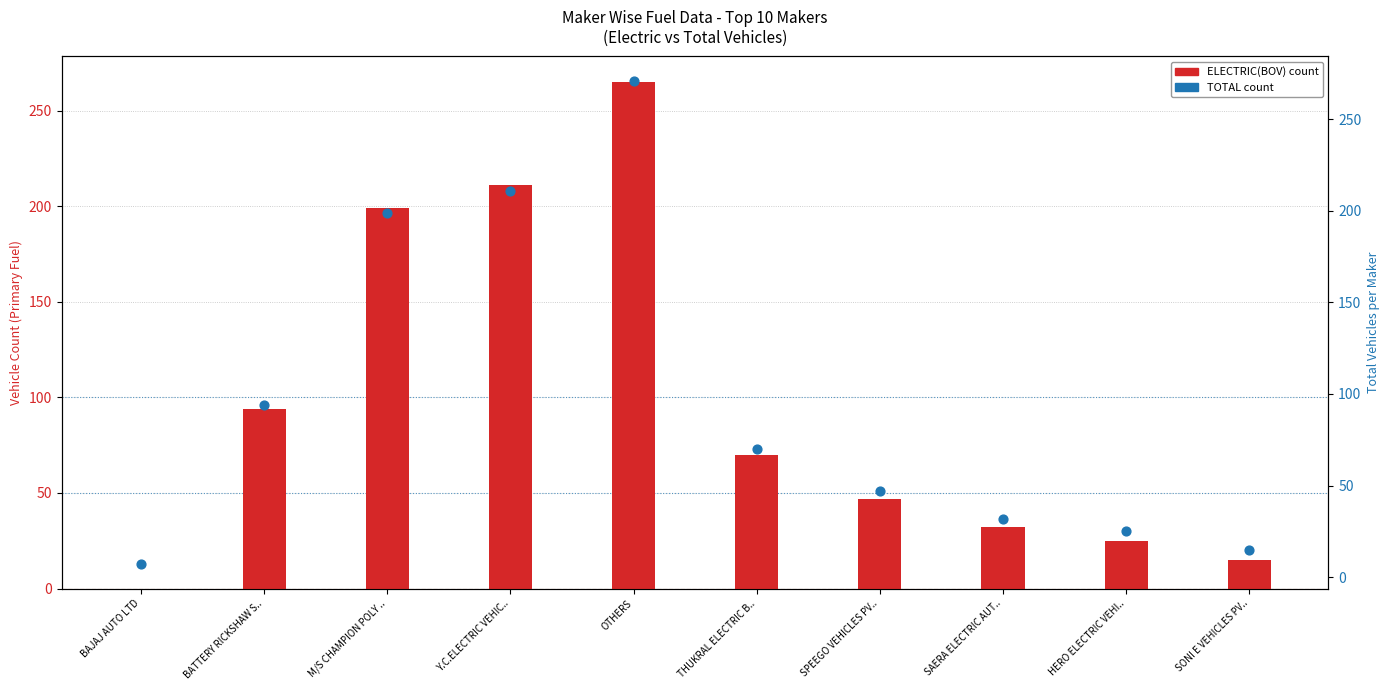

What are all the series names shown in the legend?

ELECTRIC(BOV), TOTAL